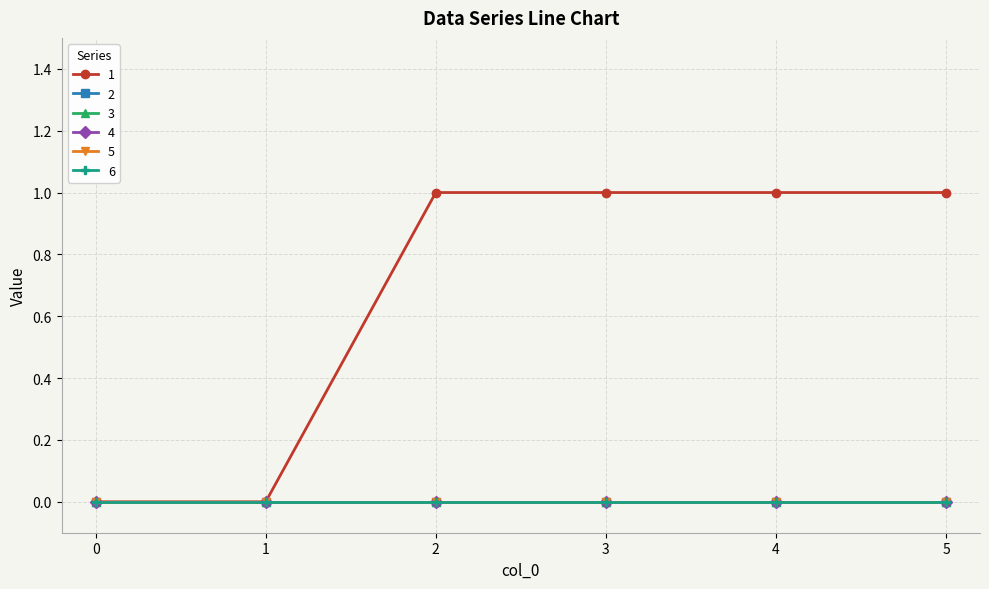

Reading right to left, transcribe all the data shown in this chart.

1: 5=1	4=1	3=1	2=1	1=0	0=0
2: 5=0	4=0	3=0	2=0	1=0	0=0
3: 5=0	4=0	3=0	2=0	1=0	0=0
4: 5=0	4=0	3=0	2=0	1=0	0=0
5: 5=0	4=0	3=0	2=0	1=0	0=0
6: 5=0	4=0	3=0	2=0	1=0	0=0